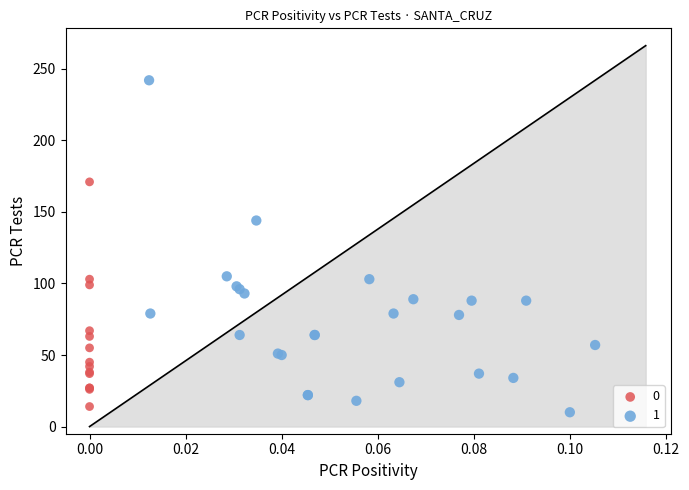

What are all the series names shown in the legend?

0, 1